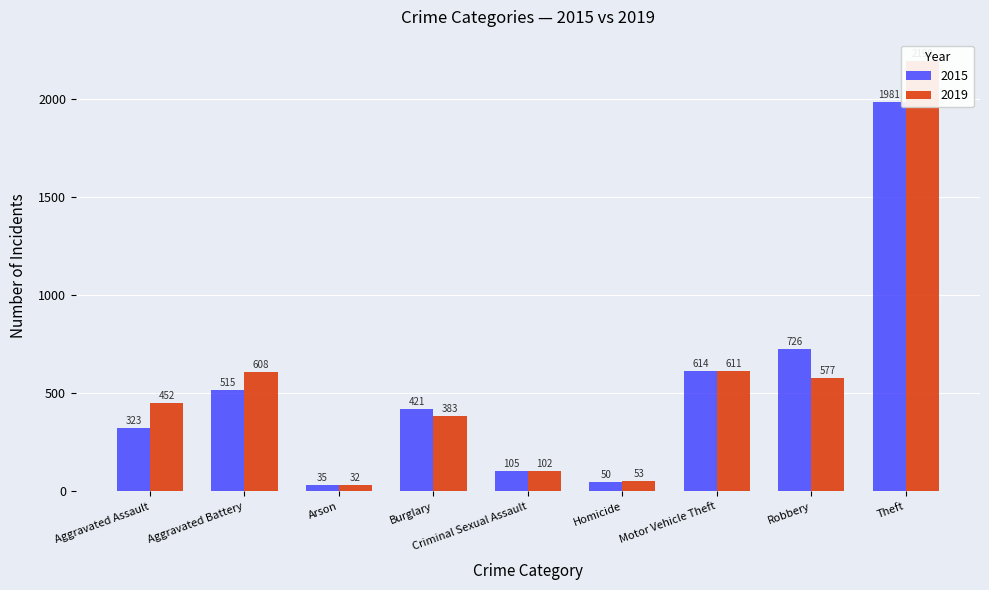

Which series changed the most between Arson and Criminal Sexual Assault?

2015